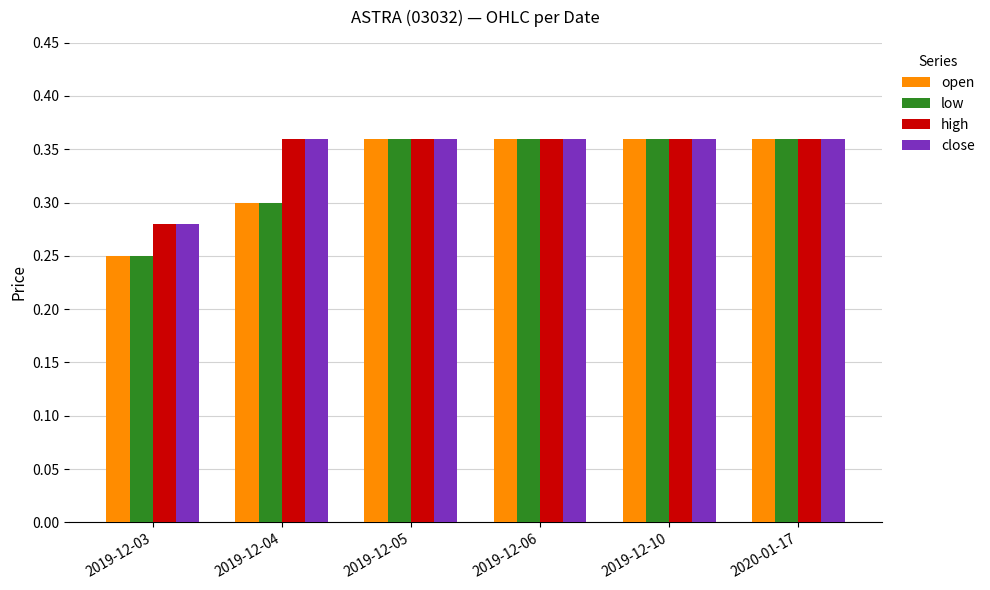

What position from the right is 2019-12-04?

5